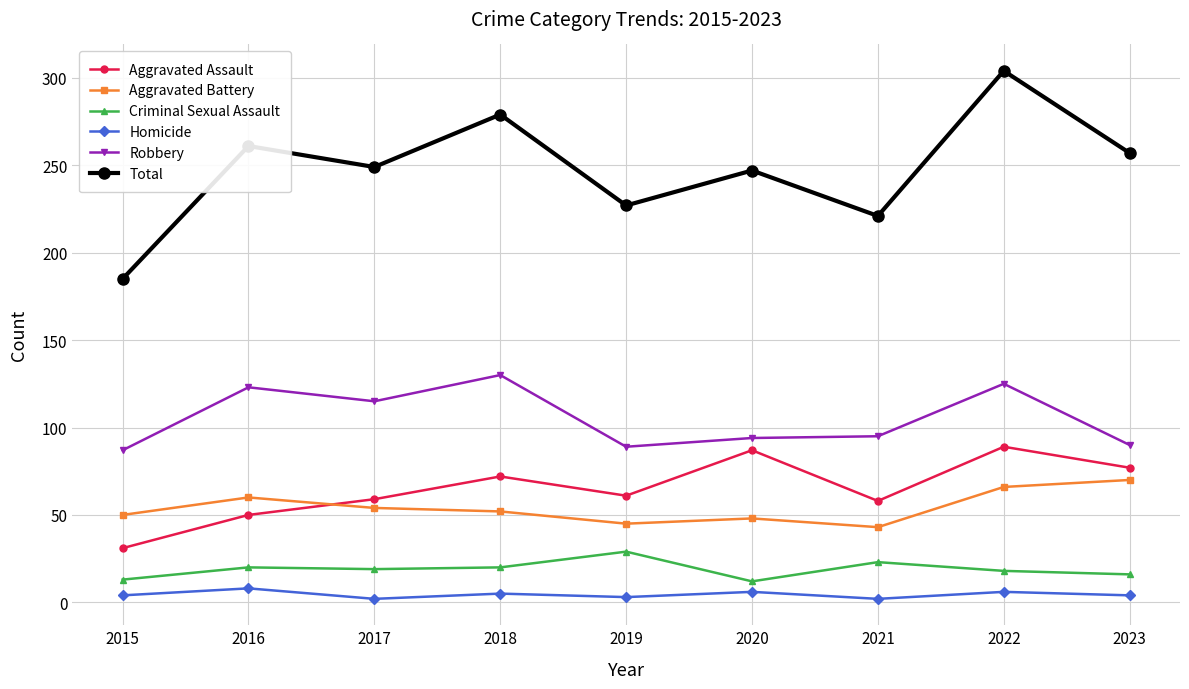

The value of Aggravated Battery at 2016 is 98. True or false?

False